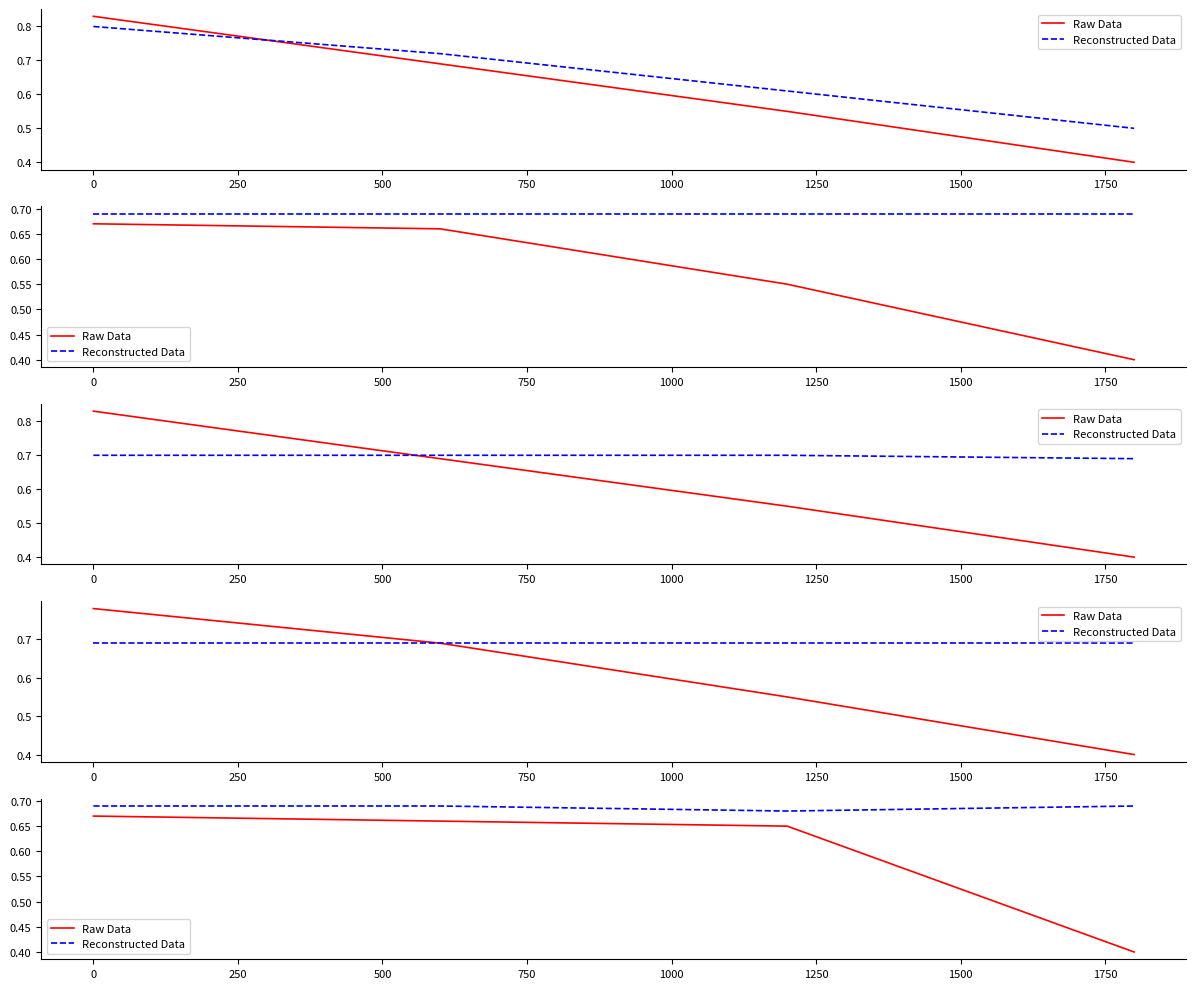

What is the value of the Raw Data point at the 4th from the left?

0.4